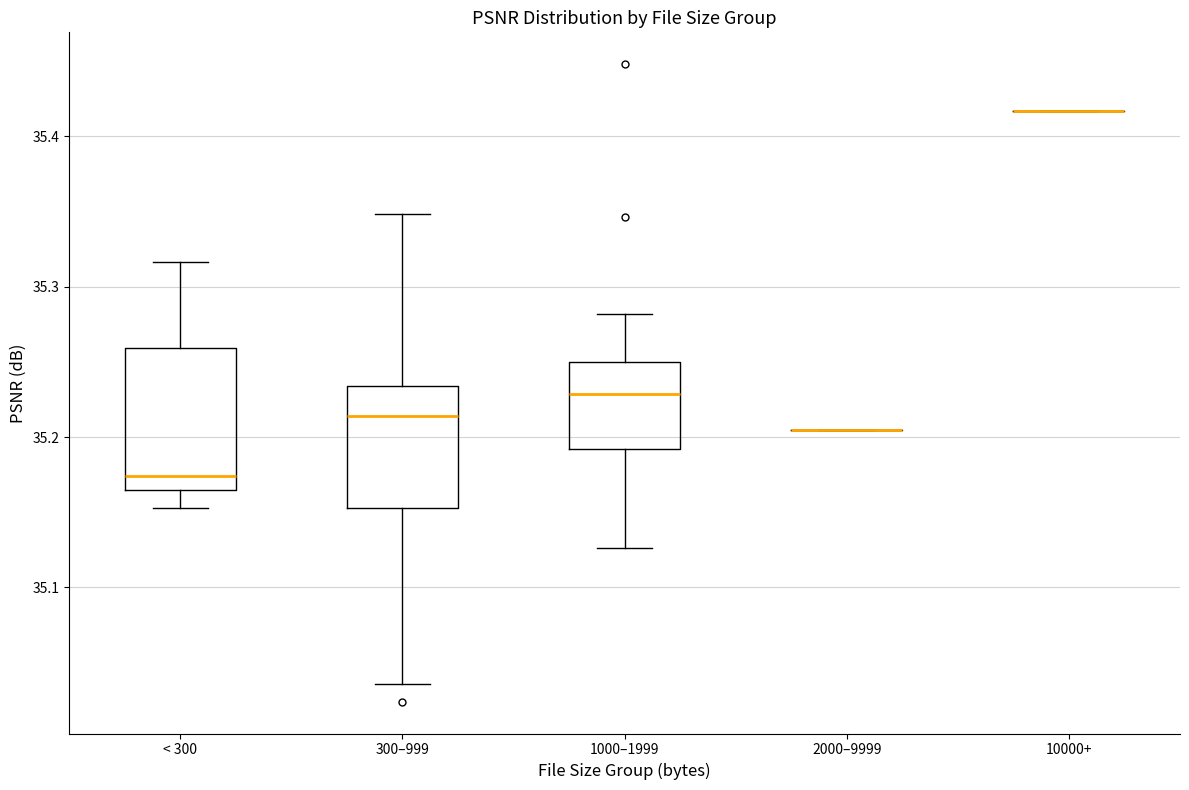

Which box is the tallest, from its lower edge to its upper edge?

< 300